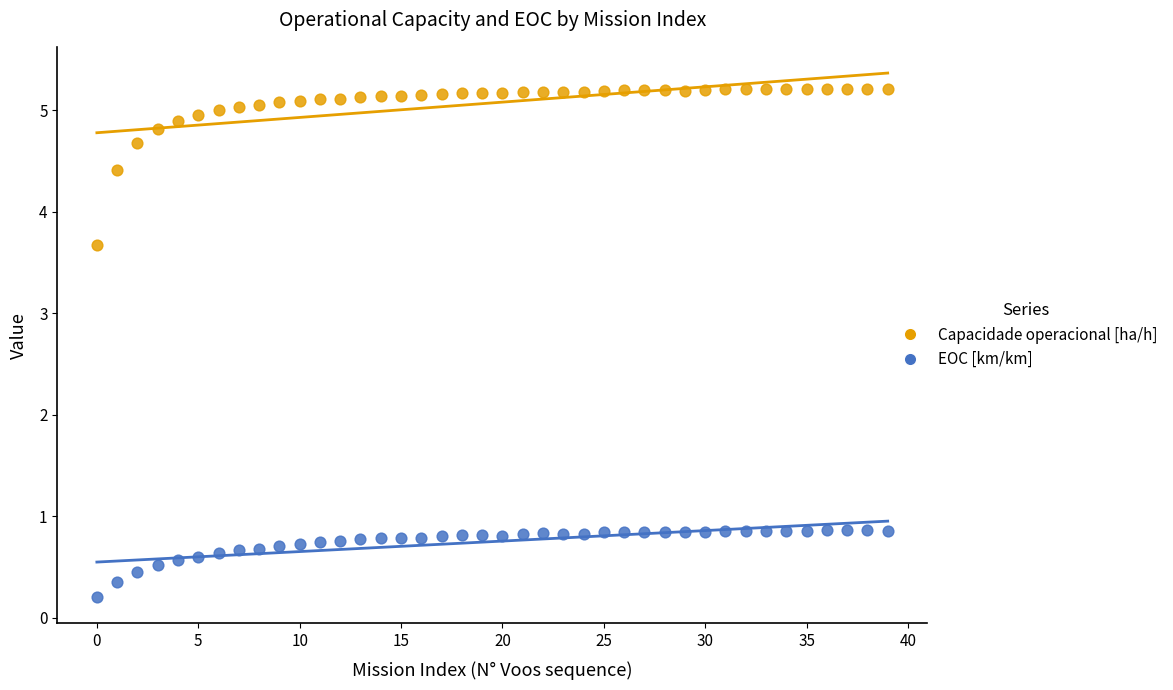

In the Capacidade operacional [ha/h] series, what Y value is closest to 4?

3.7